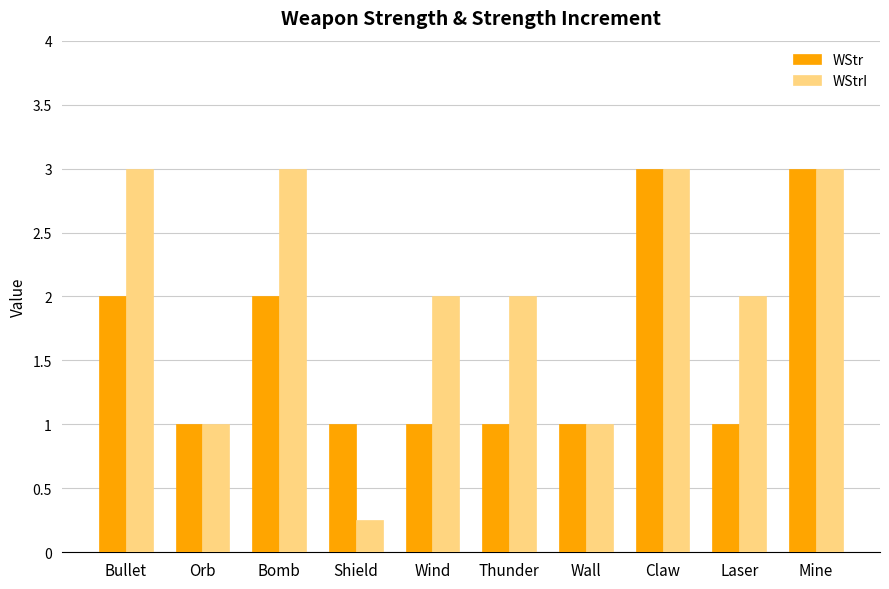

What is the highest value of the WStr series?

3.0